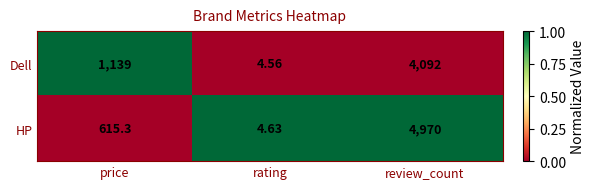

At which category does the chart reach its minimum across all series?

rating